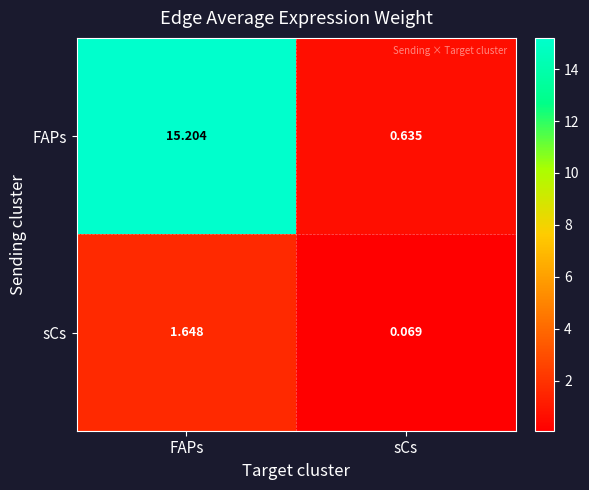

What is the total value across all series at sCs?

0.7